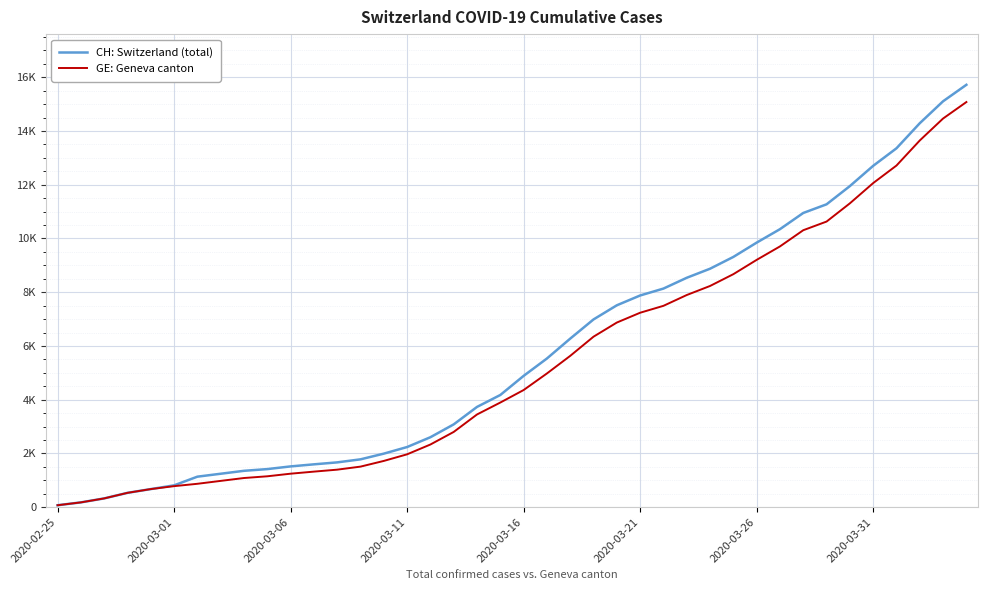

At which label is CH: Switzerland (total) closest to 7895?

2020-03-21